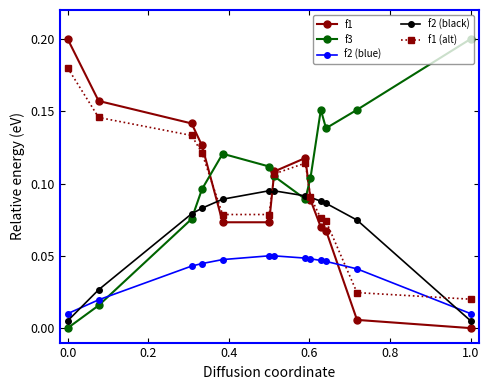

How many times do f2 (blue) and f1 cross each other?

1